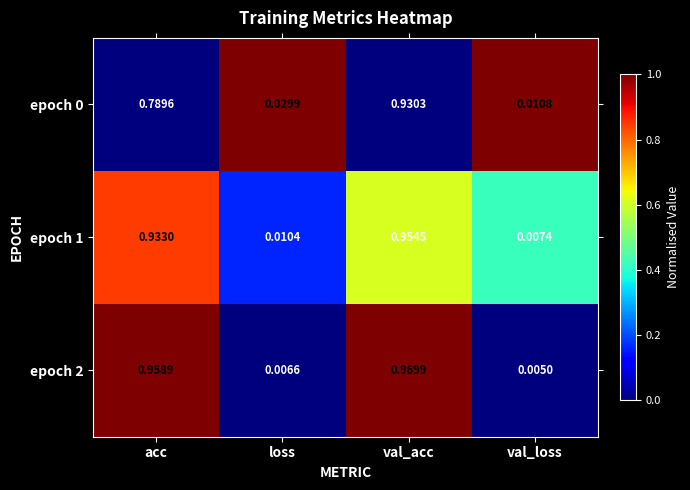

Which series has the widest spread of values?

epoch 2